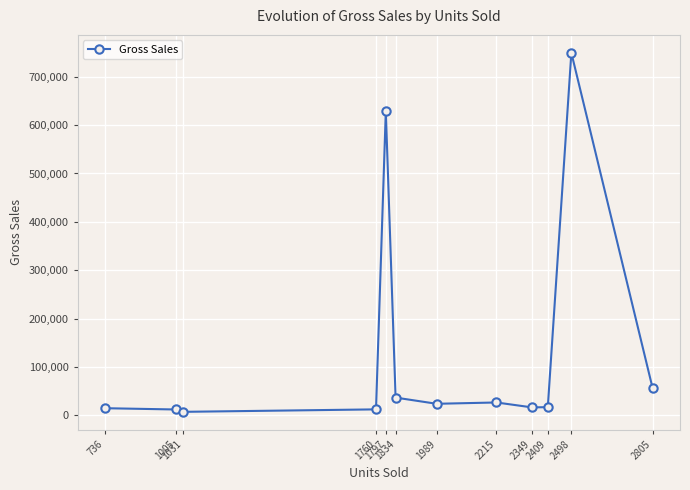

Approximately how many times larger is the value at 1031 compared to 2215?

0.3